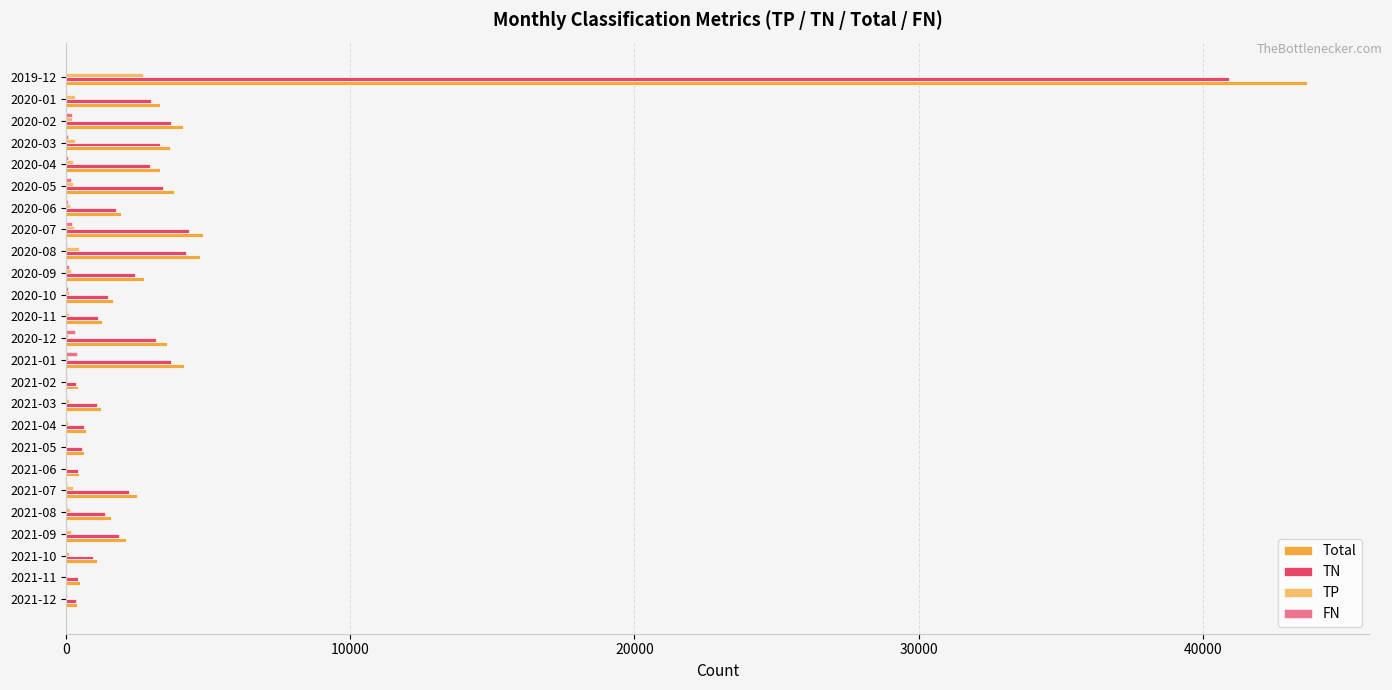

How many distinct data groups are displayed?

4